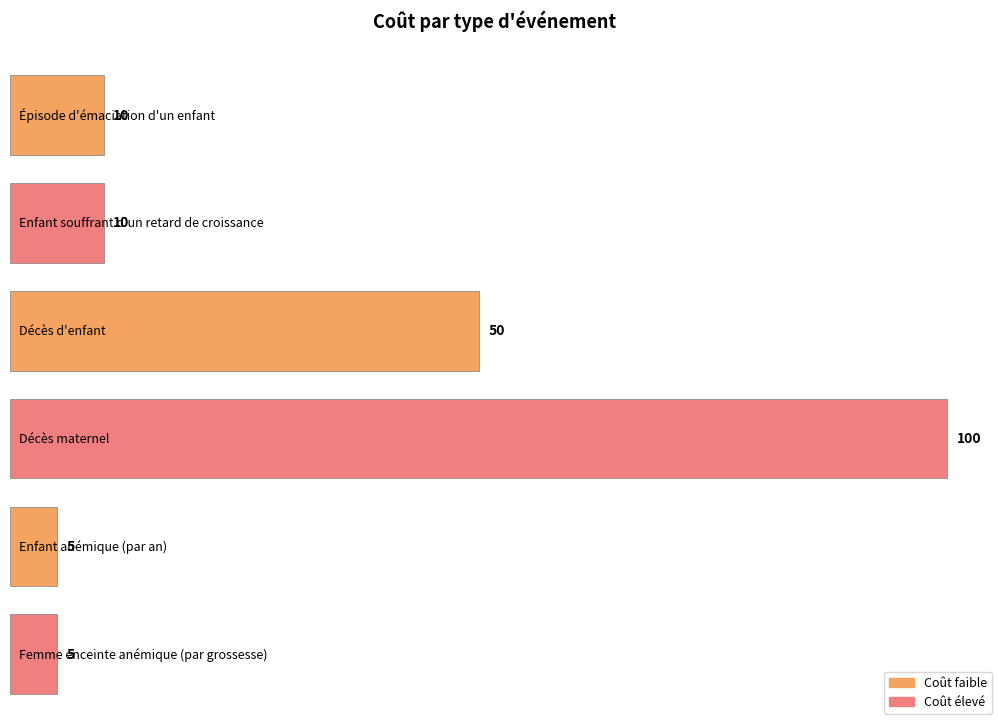

Which has a higher value, Femme enceinte anémique (par grossesse) or Épisode d'émaciation d'un enfant?

Épisode d'émaciation d'un enfant